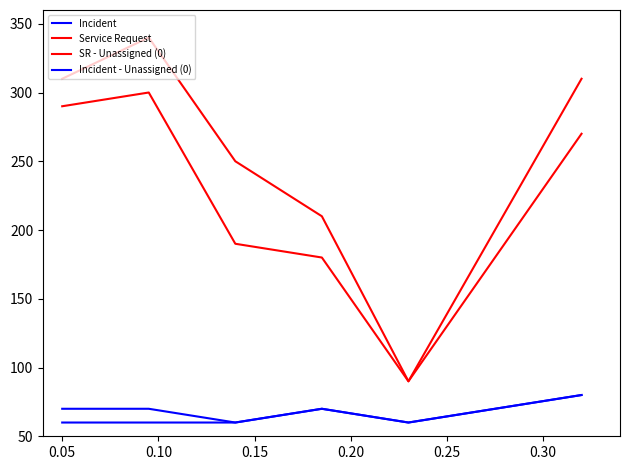

True or false: Incident - Unassigned (0) and SR - Unassigned (0) intersect in this chart.

False